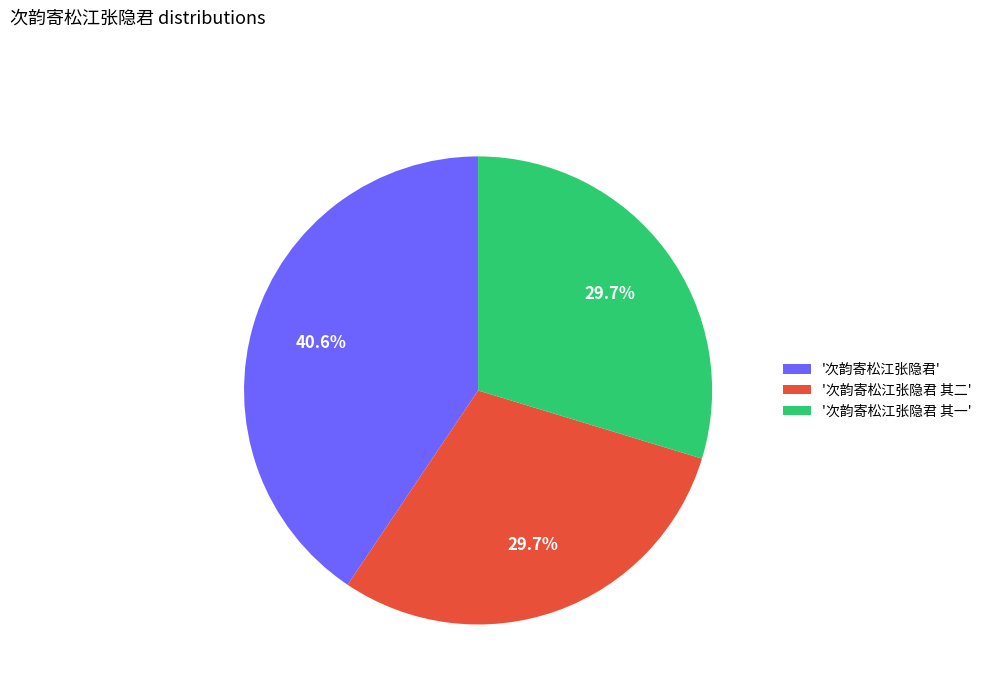

How many slices are in this pie chart?

3